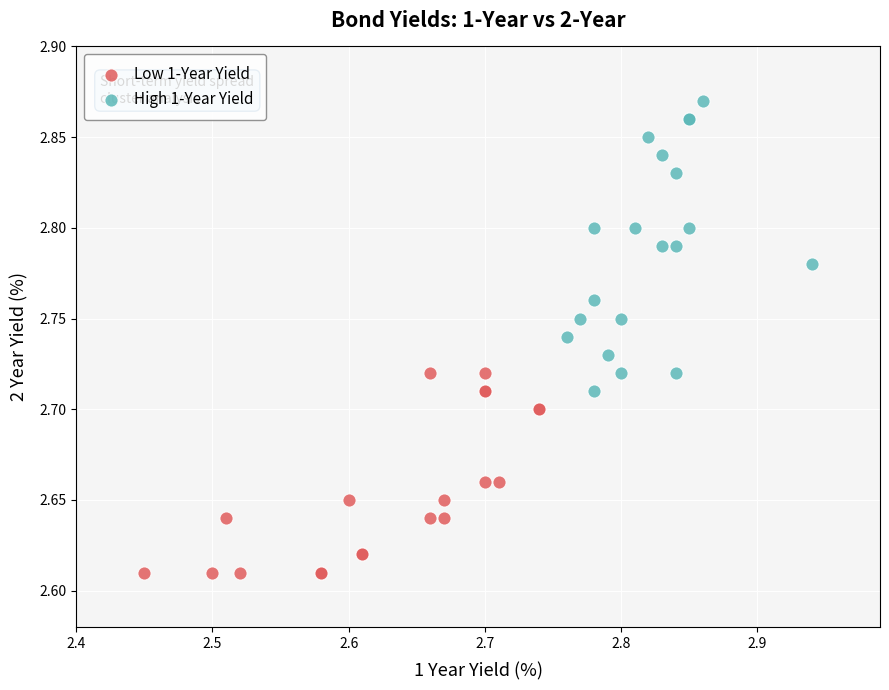

Which series contains the highest Y value?

High 1-Year Yield